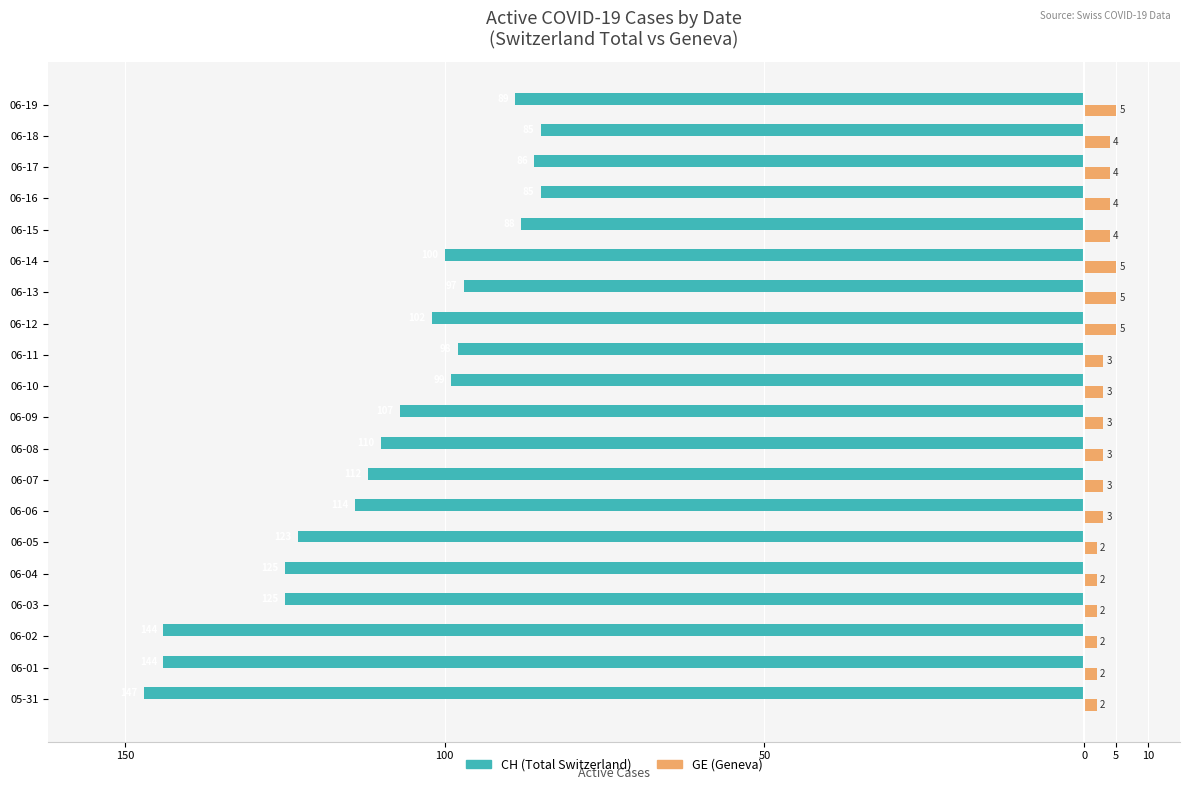

What is the value of the CH (Total Switzerland) bar at the 17th from the left?

-85